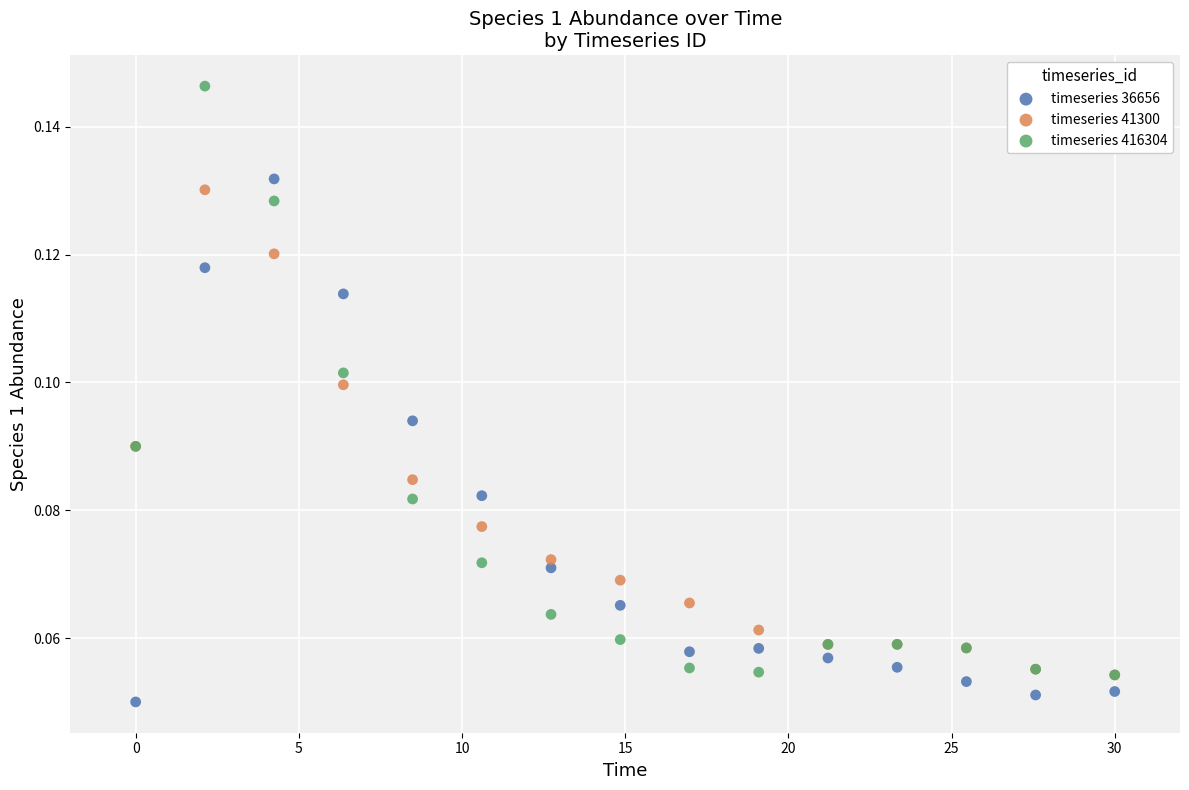

What are all the series names shown in the legend?

timeseries 36656, timeseries 41300, timeseries 416304